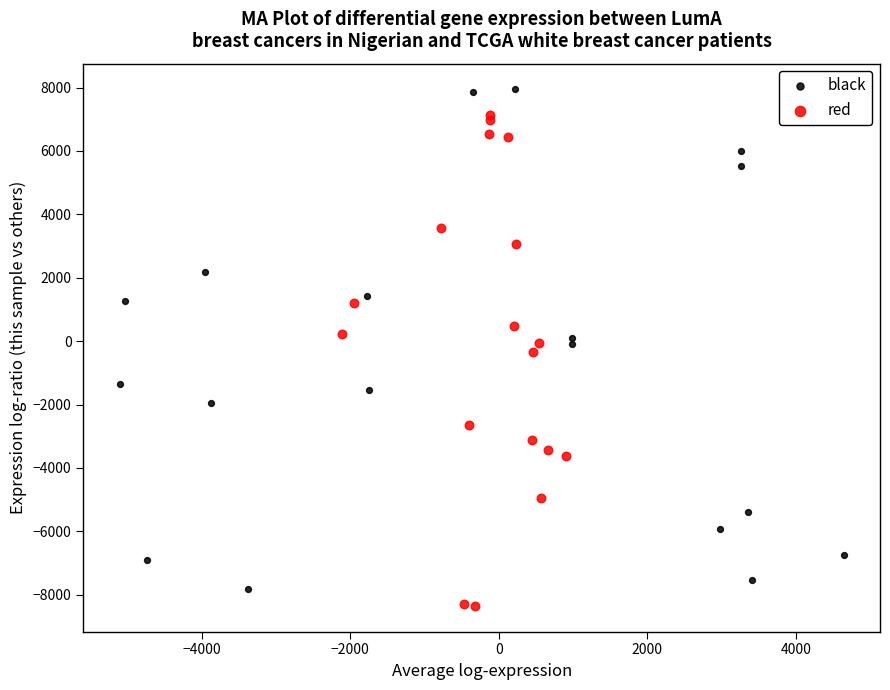

What are all the series names shown in the legend?

black, red